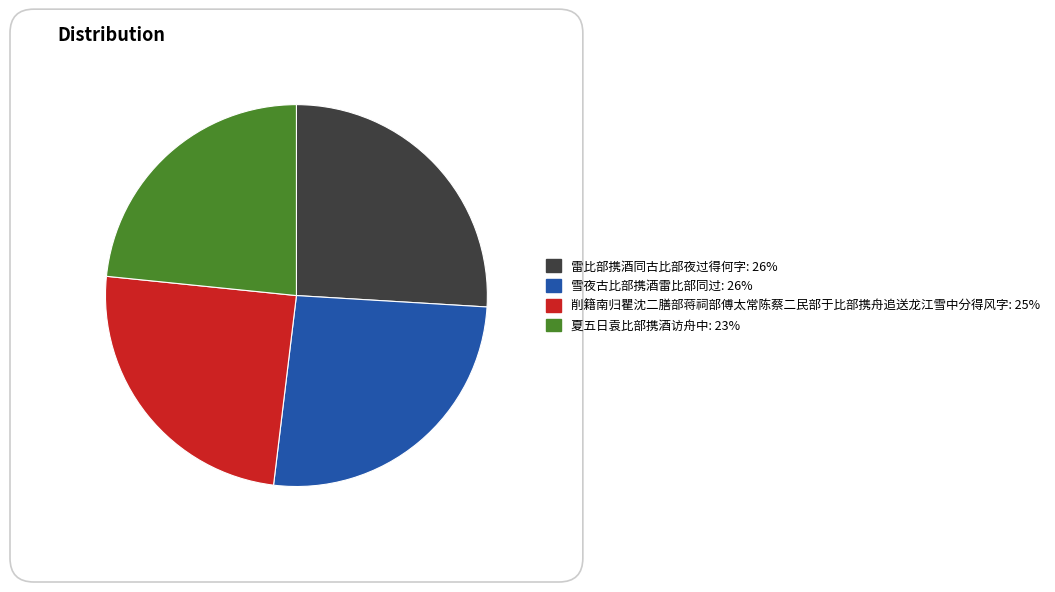

What is the smallest slice in the pie chart?

夏五日袁比部携酒访舟中